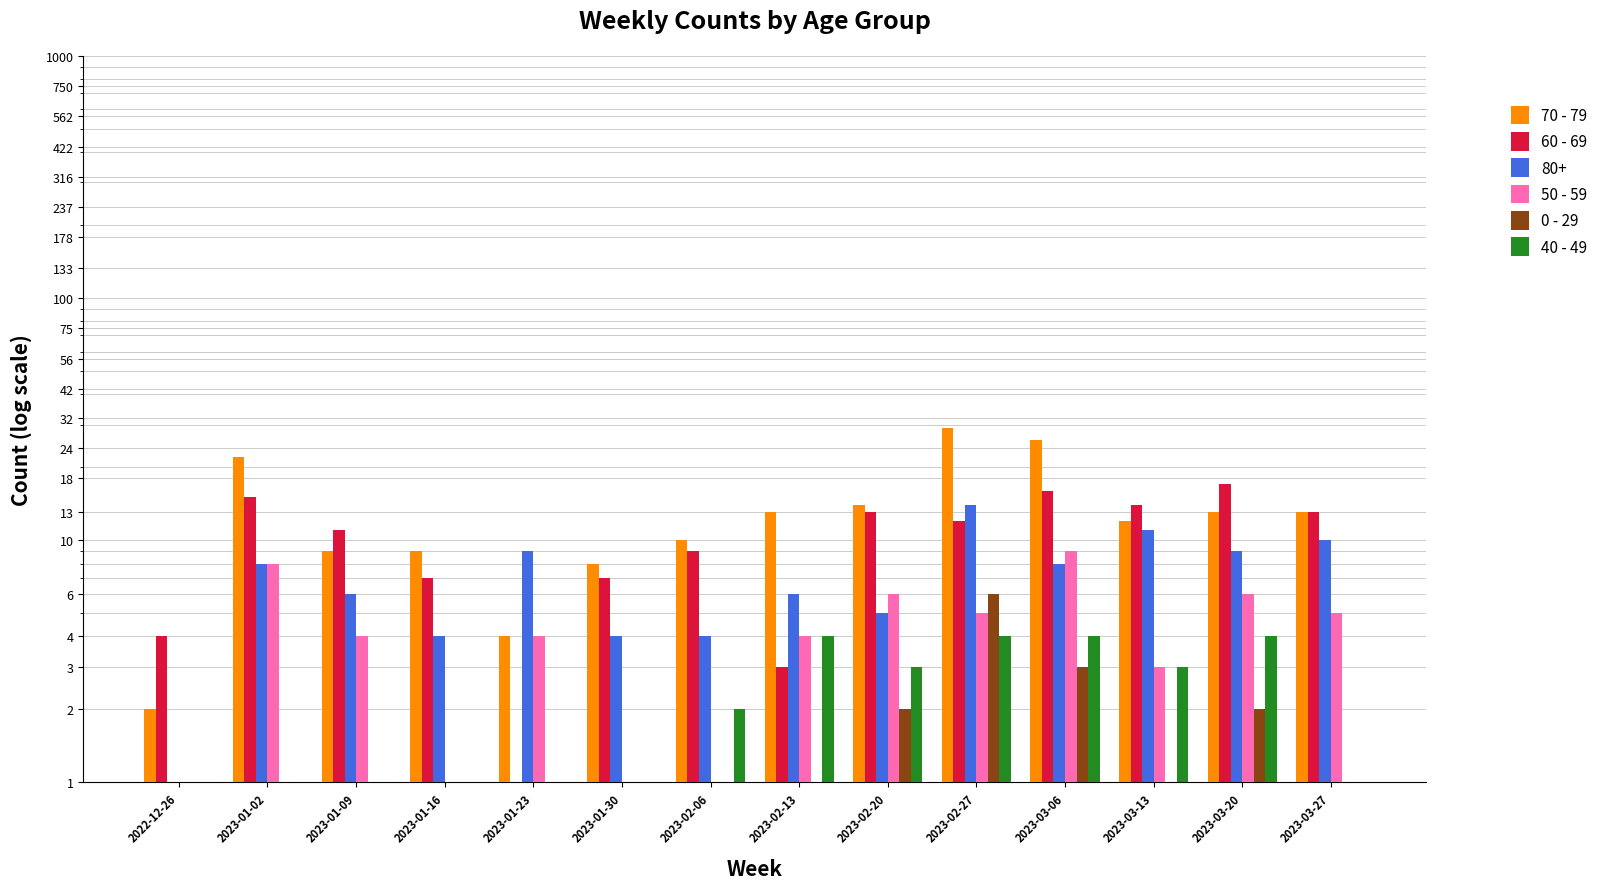

What is the label of the 11th bar from the right?

2023-01-16